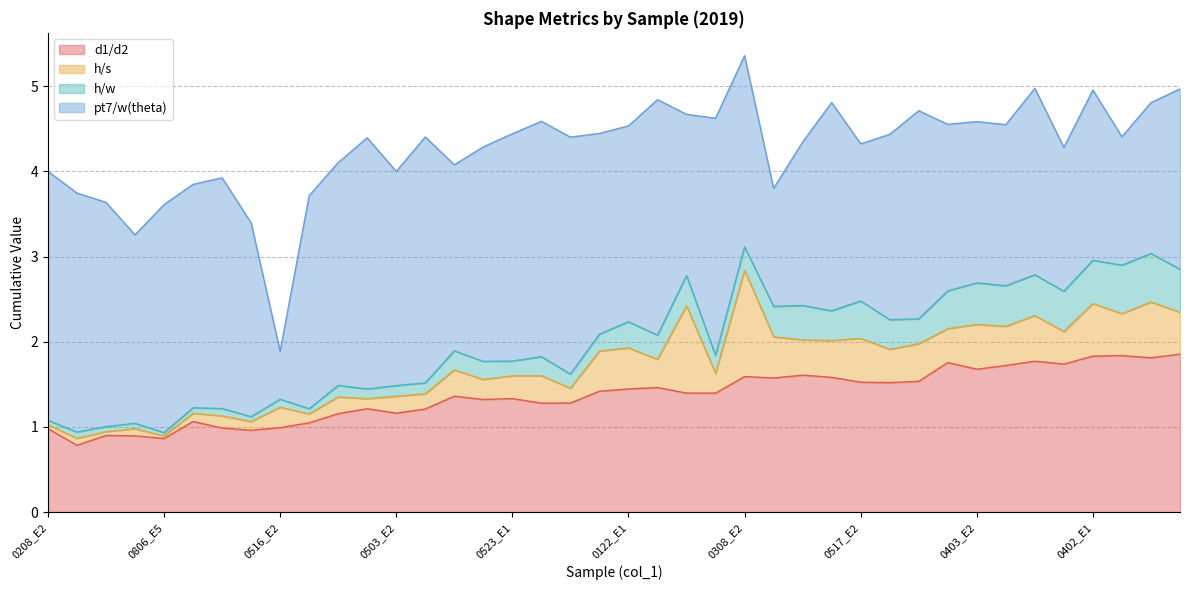

Which series has the largest total across all categories?

pt7/w(theta)